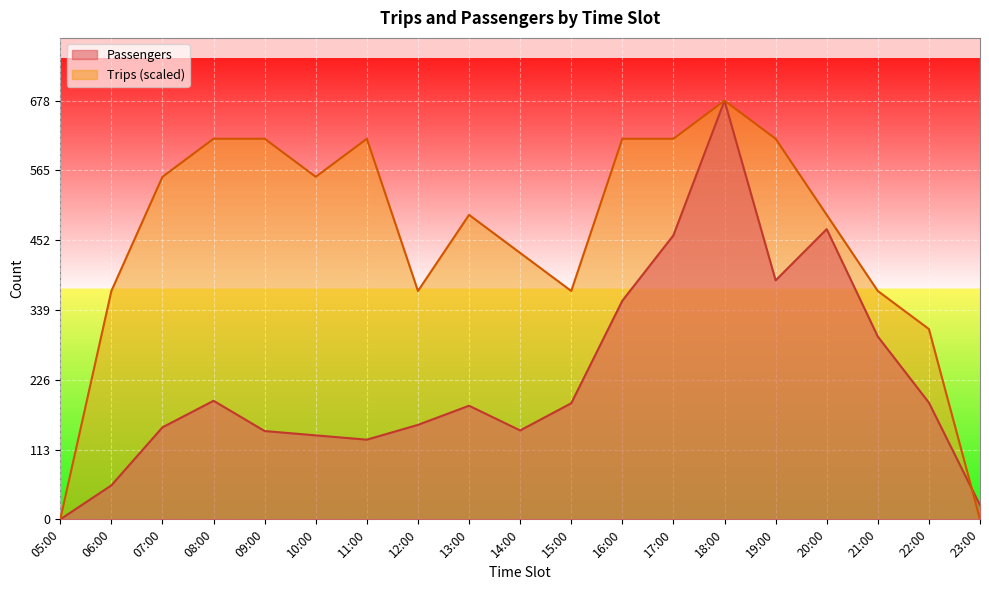

What is the sum of all Trips values?

8690.7